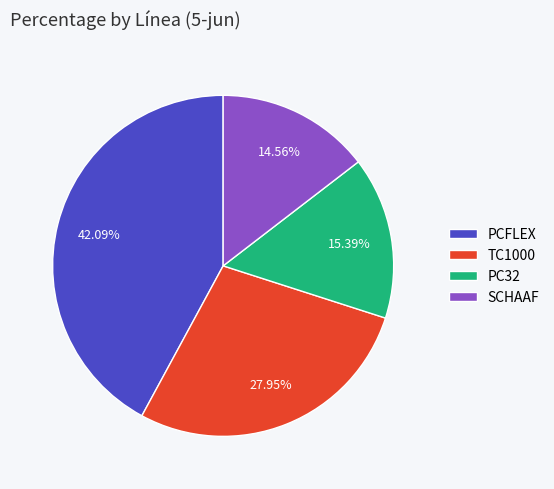

Approximately how many times larger is the value at PCFLEX compared to TC1000?

1.5